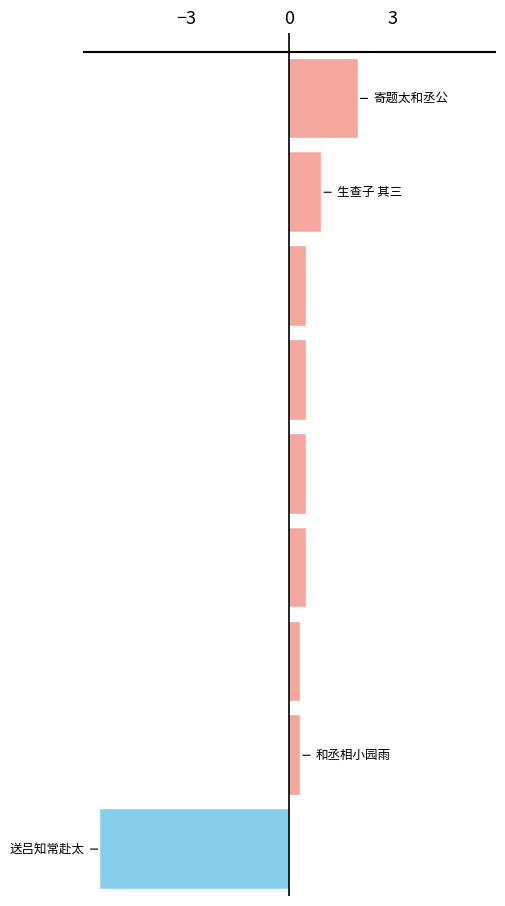

What is the difference between the second highest and minimum values?

6.4